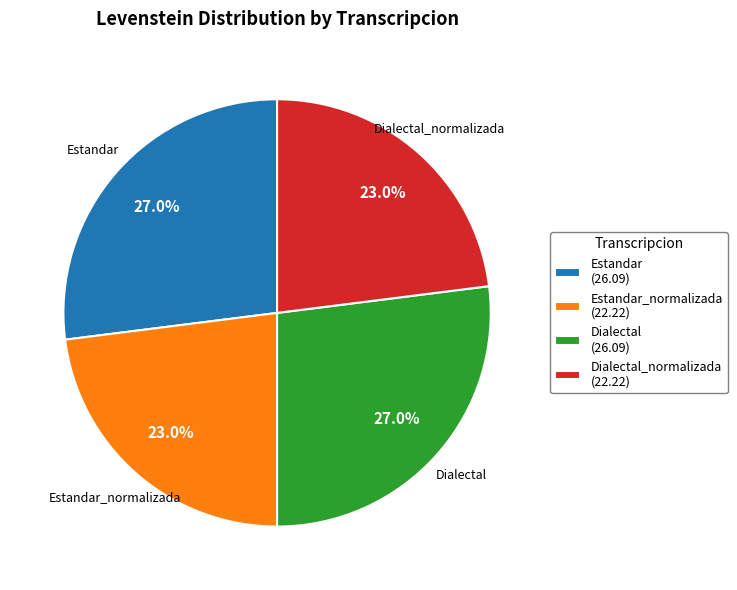

Which has a higher value, Dialectal_normalizada (22.22) or Dialectal (26.09)?

Dialectal (26.09)